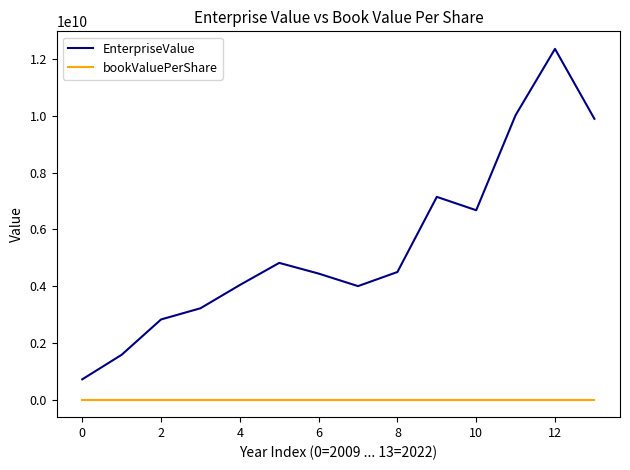

True or false: EnterpriseValue and bookValuePerShare intersect in this chart.

False